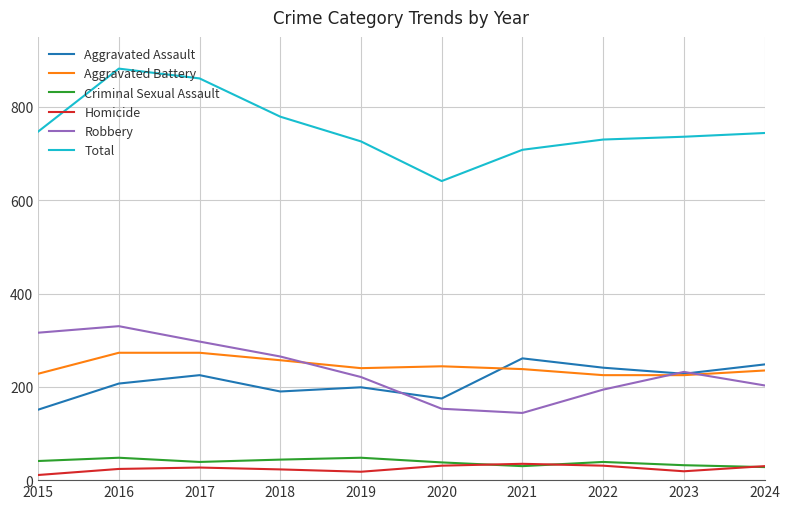

What are all the series names shown in the legend?

Aggravated Assault, Aggravated Battery, Criminal Sexual Assault, Homicide, Robbery, Total